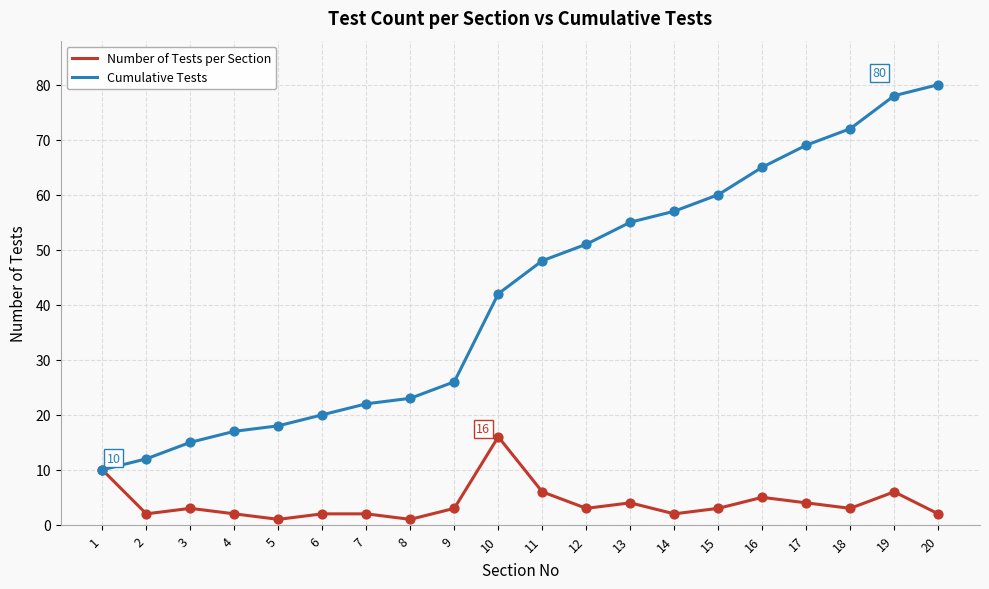

What are all the series names shown in the legend?

Number of Tests per Section, Cumulative Tests